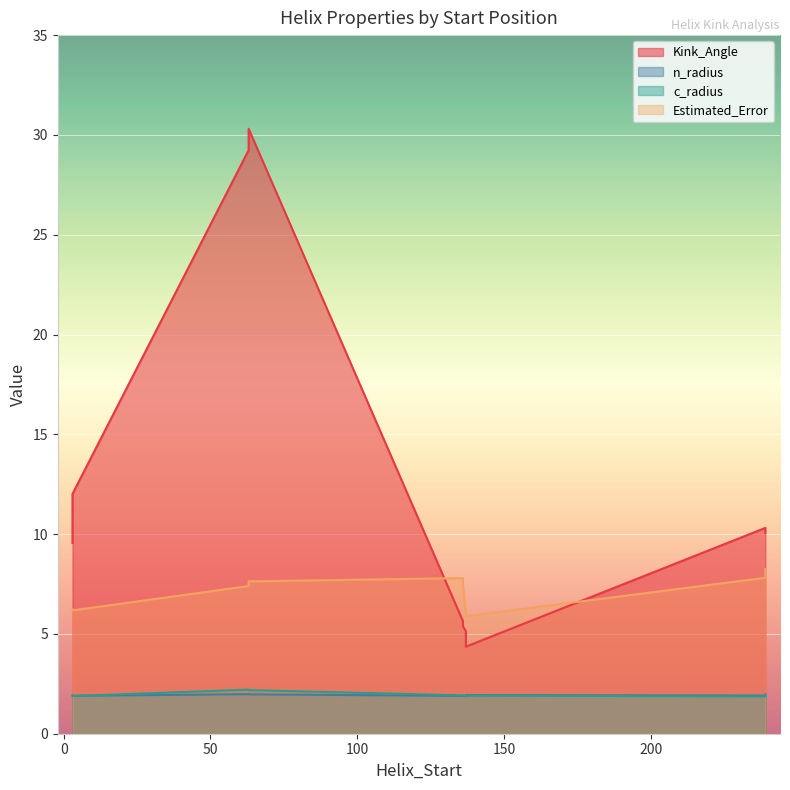

What is the value of the c_radius point at the 5th from the left?

1.9